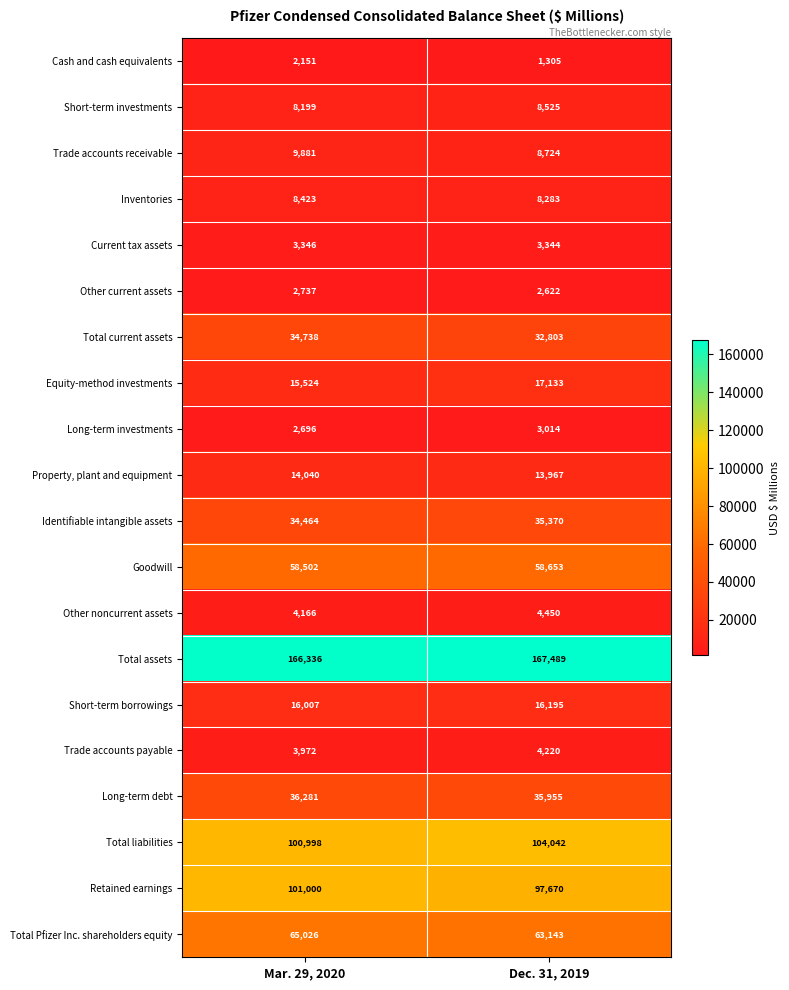

Is it true that Property, plant and equipment equals 5702 at Dec. 31, 2019?

False